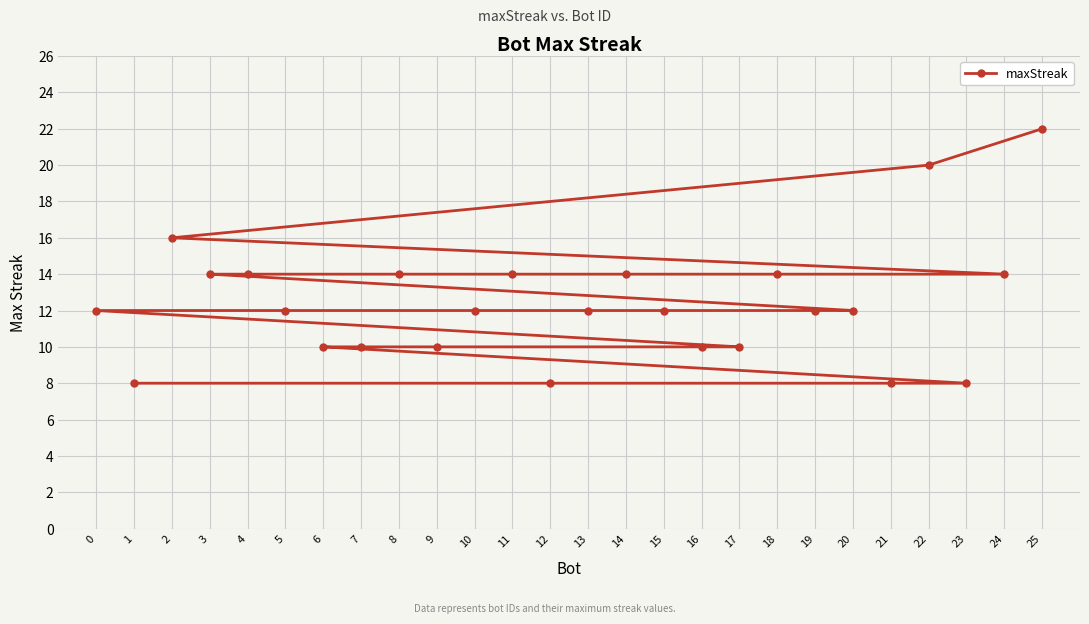

The chart shows a value of 22 at 25. True or false?

True